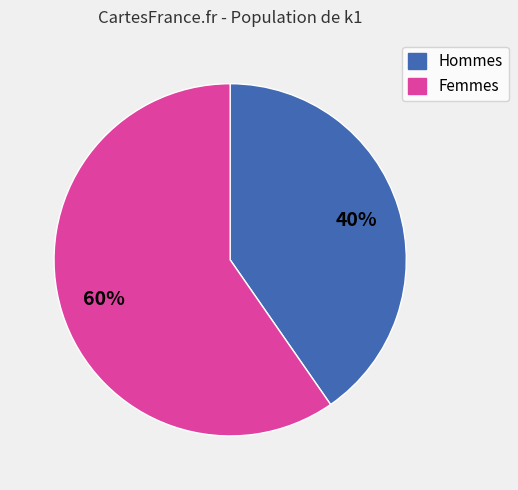

Is there a majority slice in this chart?

Yes